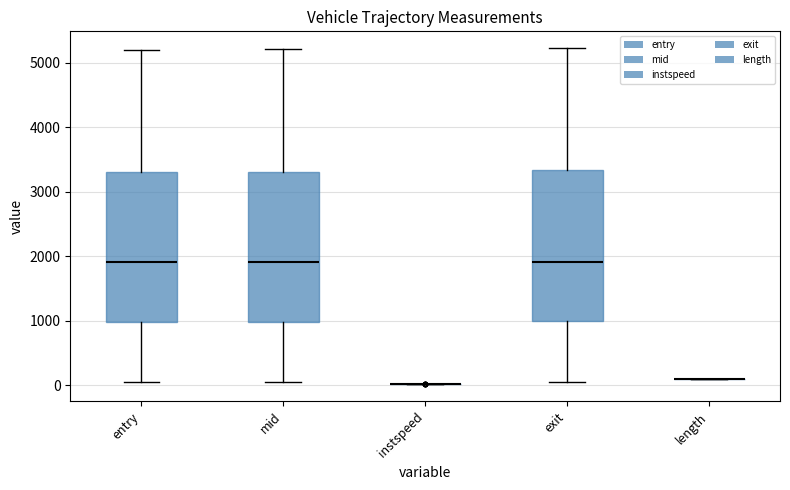

Reading left to right, transcribe this box plot: for each box, give where its median line is, the range the box spans, and where its two whiskers end, as read against the y-axis. The values are not printed on the chart, so give them approximately, as read against the axis.

entry: median 1900, box 1000 to 3300, whiskers 0 to 5200
mid: median 1900, box 1000 to 3300, whiskers 0 to 5200
instspeed: box collapsed to a line at 0, whiskers 0 to 0
exit: median 1900, box 1000 to 3300, whiskers 100 to 5200
length: box collapsed to a line at 100, whiskers 100 to 100